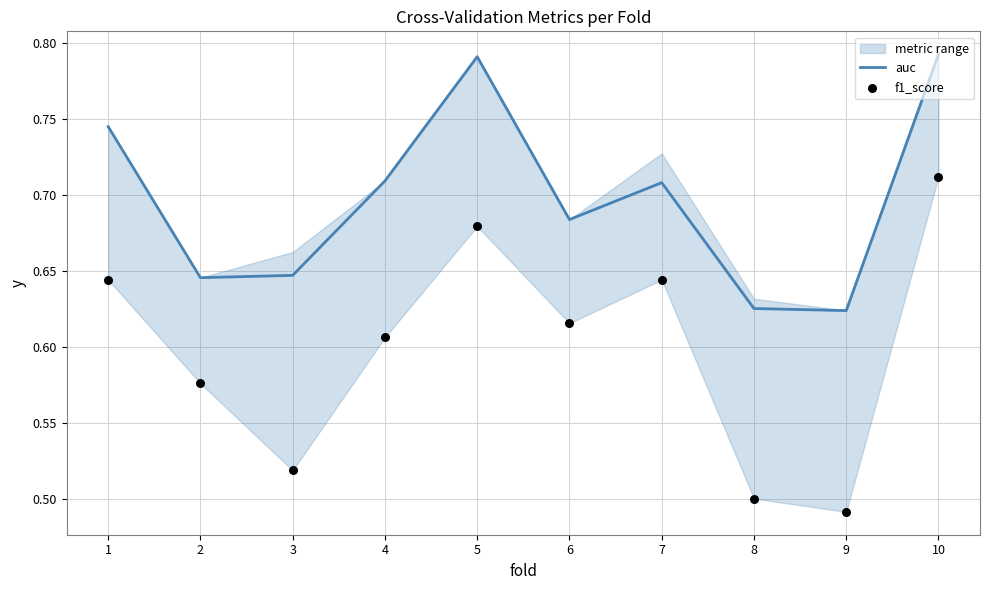

Which series has the largest total across all categories?

auc